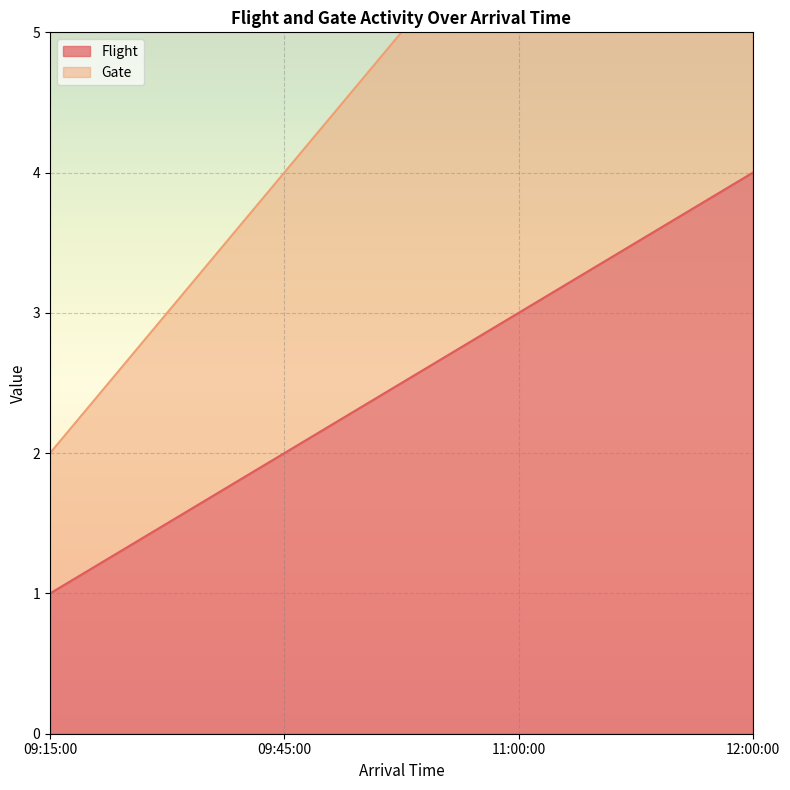

Count the Flight values in the range 2 to 4.

3